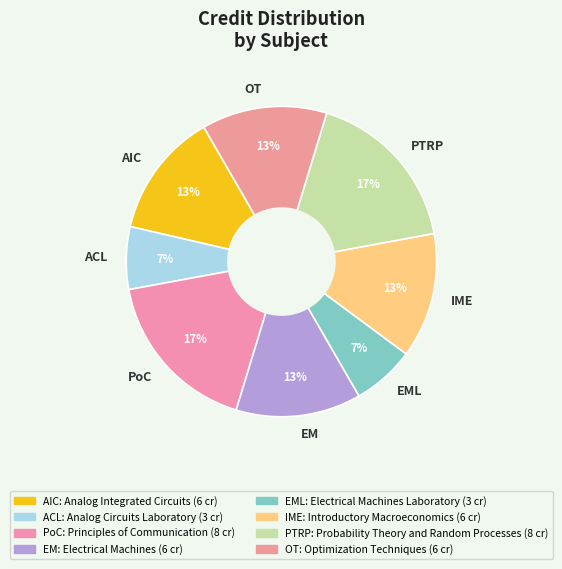

Between PTRP and EM, which is larger?

PTRP